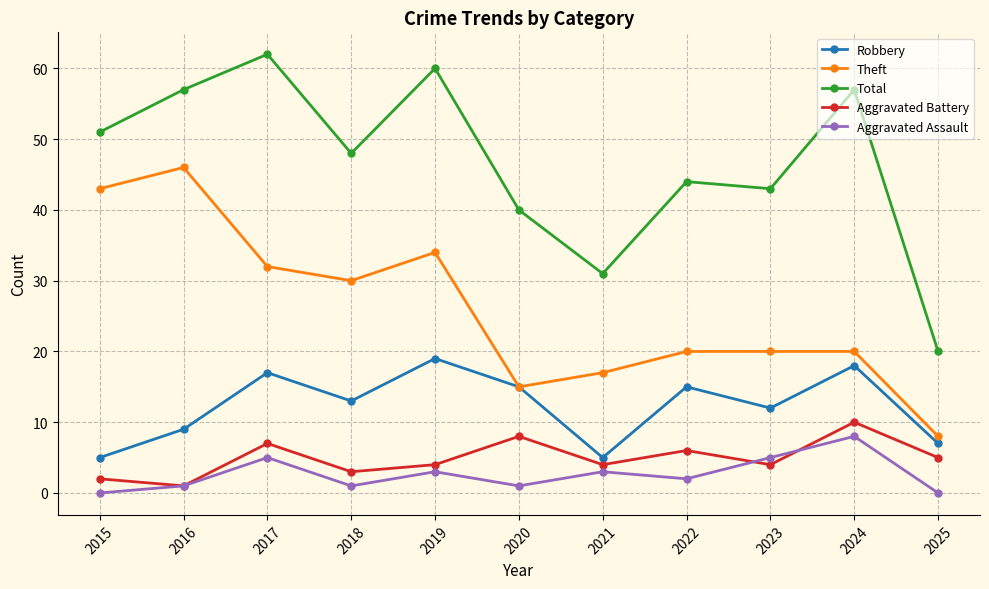

List the series in order of their peak value, lowest first.

Aggravated Assault, Aggravated Battery, Robbery, Theft, Total